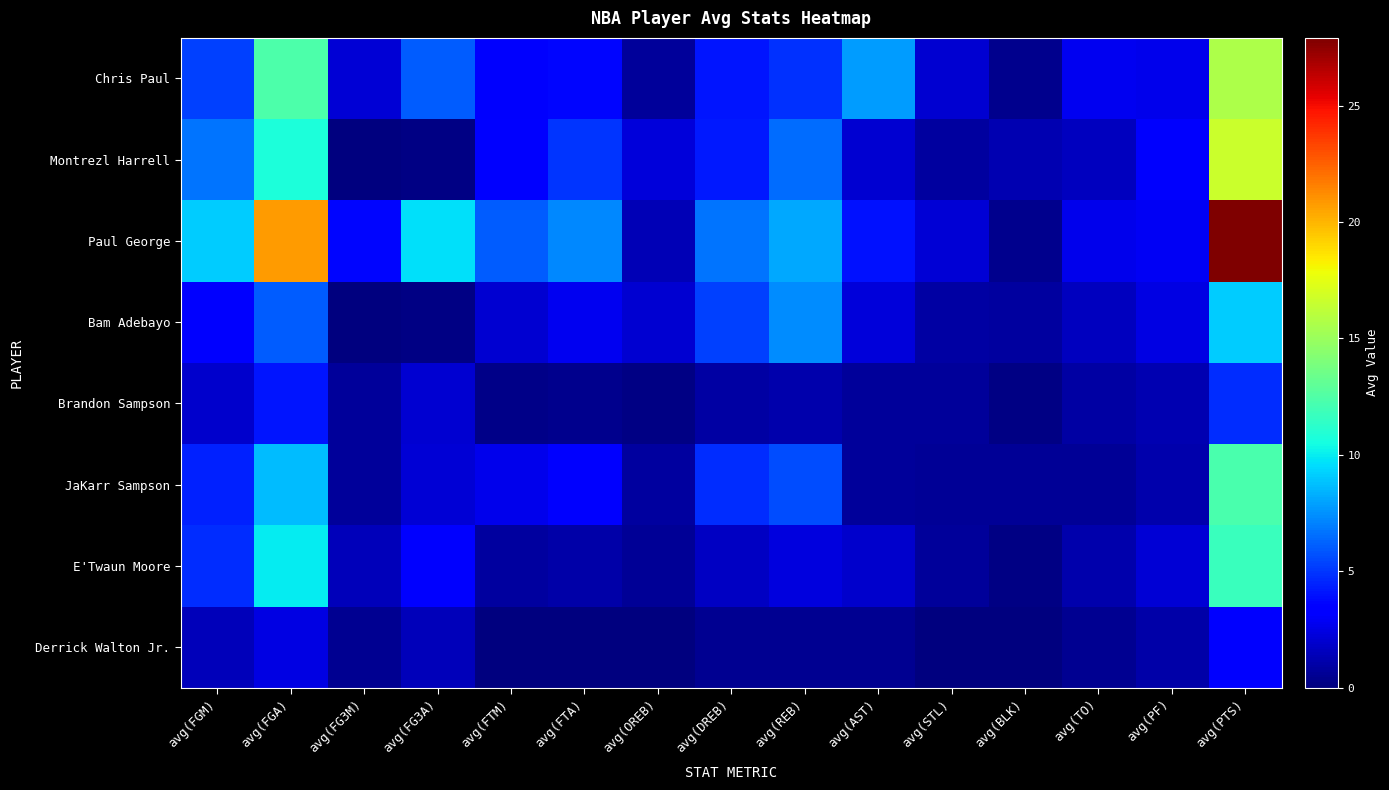

Which has a higher value, avg(FG3A) or avg(REB)?

avg(FG3A)